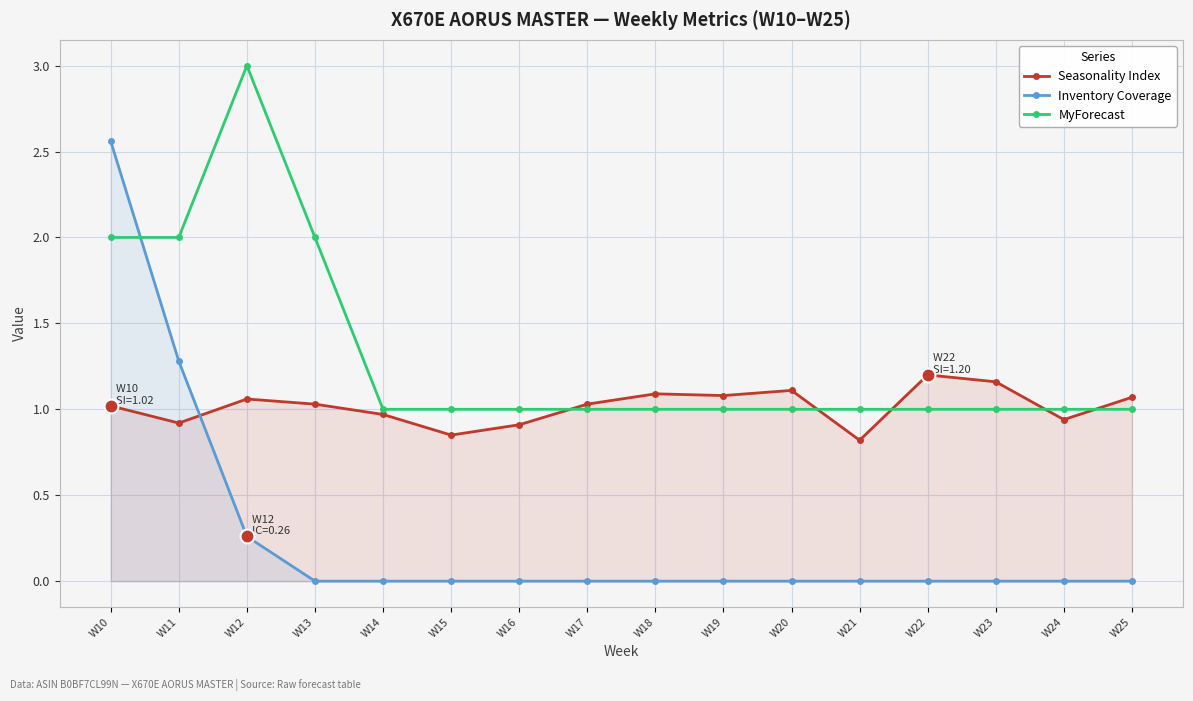

What are all the series names shown in the legend?

Seasonality Index, Inventory Coverage, MyForecast